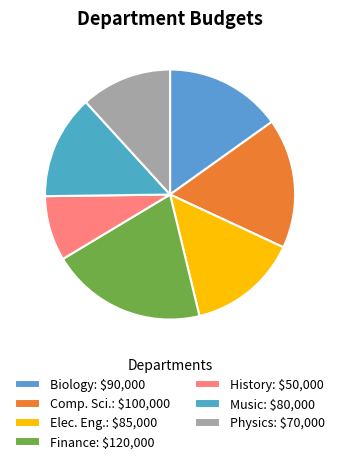

Count the number of slices in the pie.

7